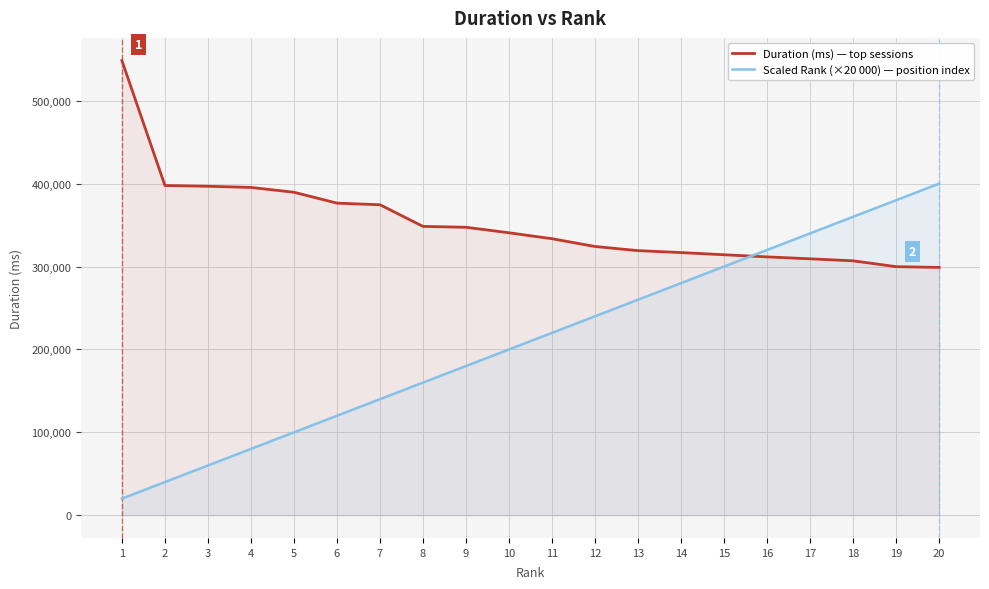

Which label corresponds to the largest value in the chart?

1